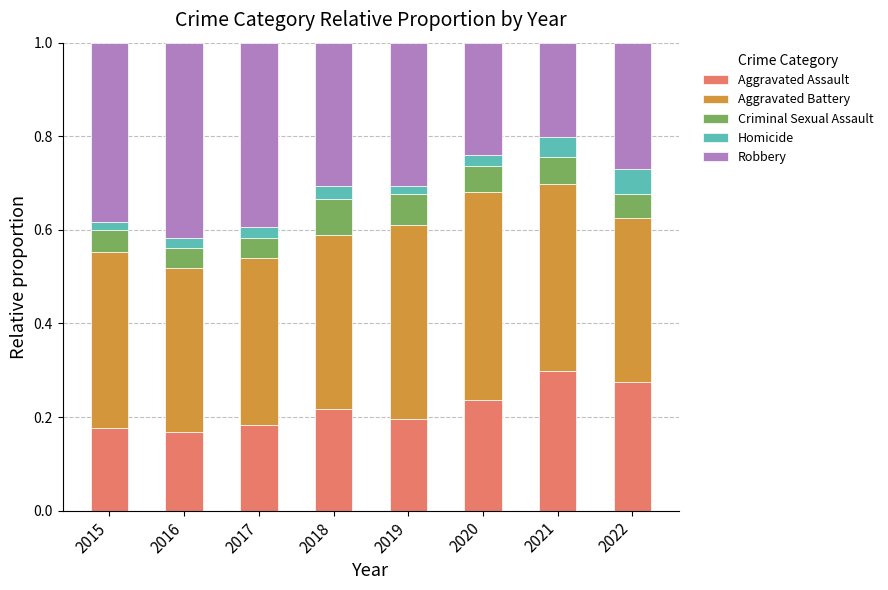

The Aggravated Assault series shows 0.1 at 2021. True or false?

False